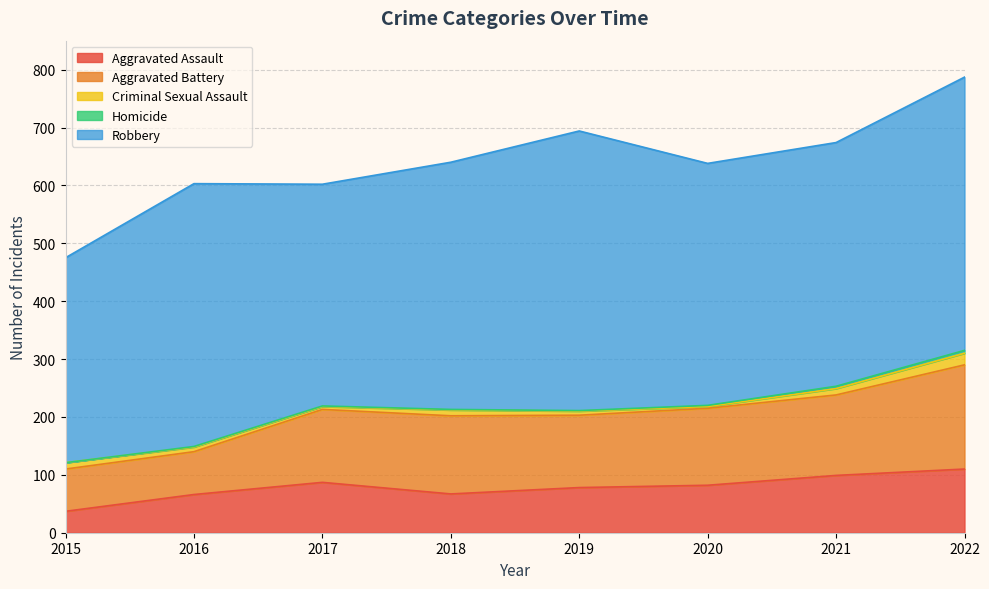

In Aggravated Assault, how many points are lower than both neighbors (excluding endpoints)?

1